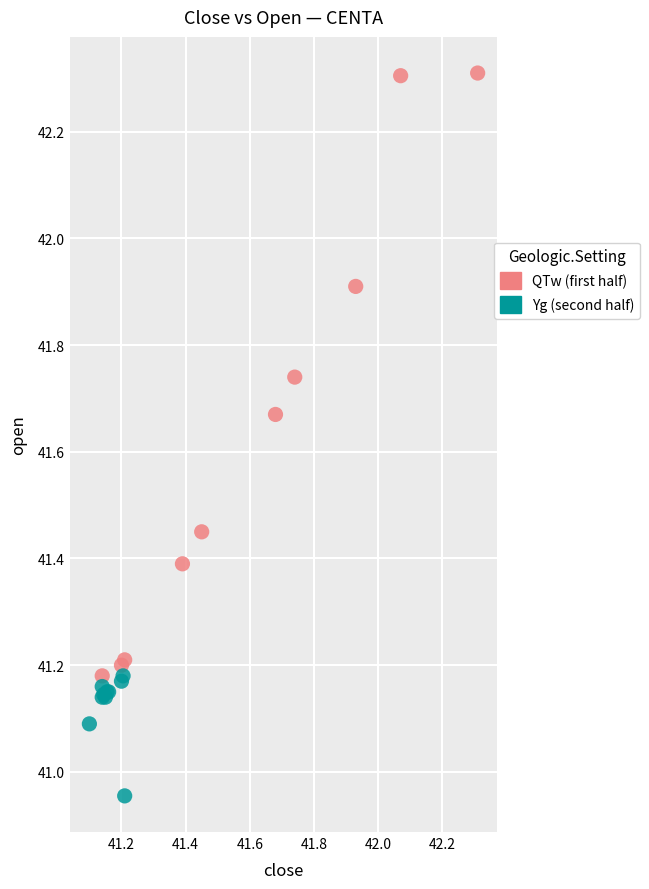

Which series contains the lowest Y value?

Yg (second half)